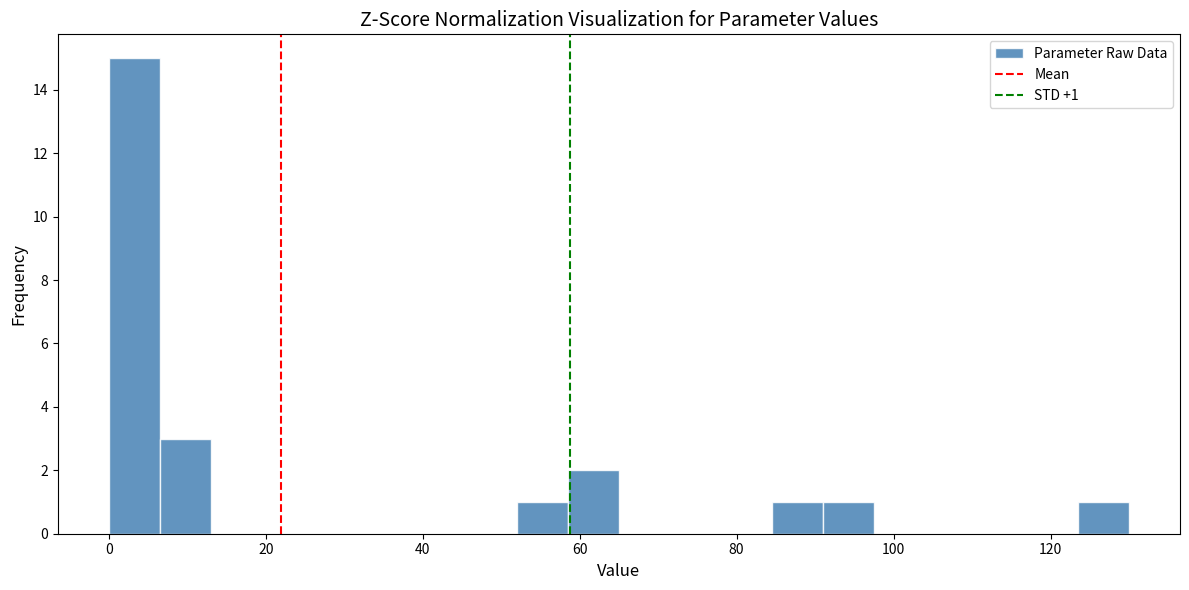

Read against the x-axis, roughly where is the centre of the tallest bar?

4